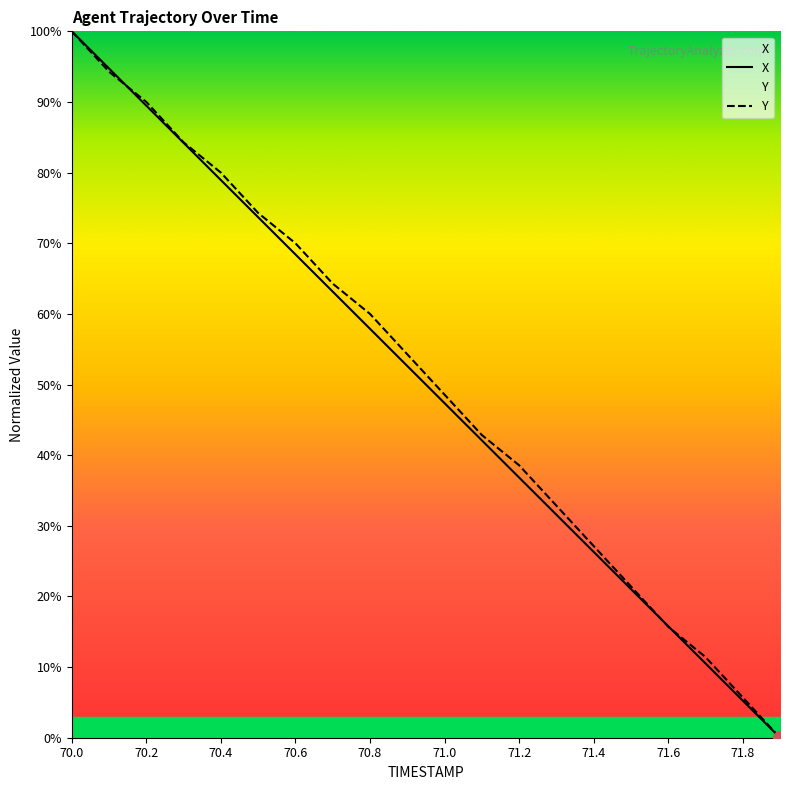

What is the label of the 11th point from the right?

70.9